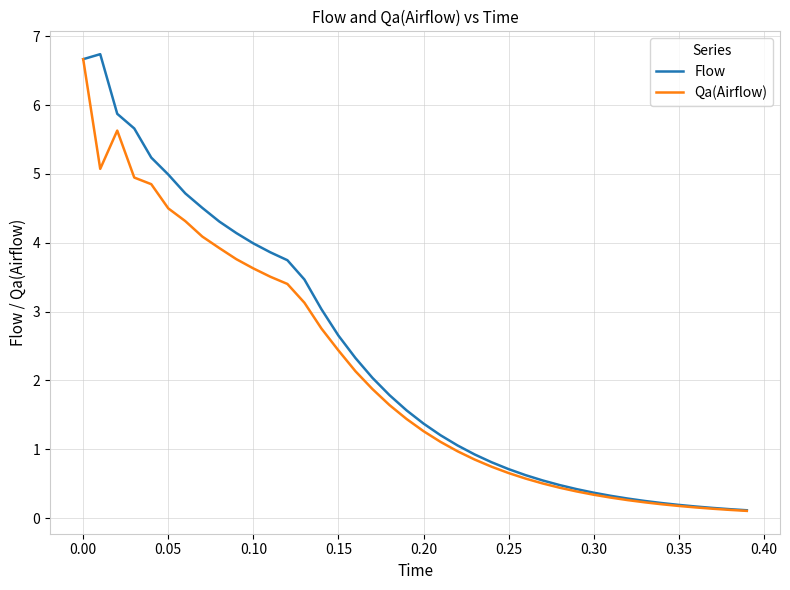

What is the highest value of the Flow series?

6.7